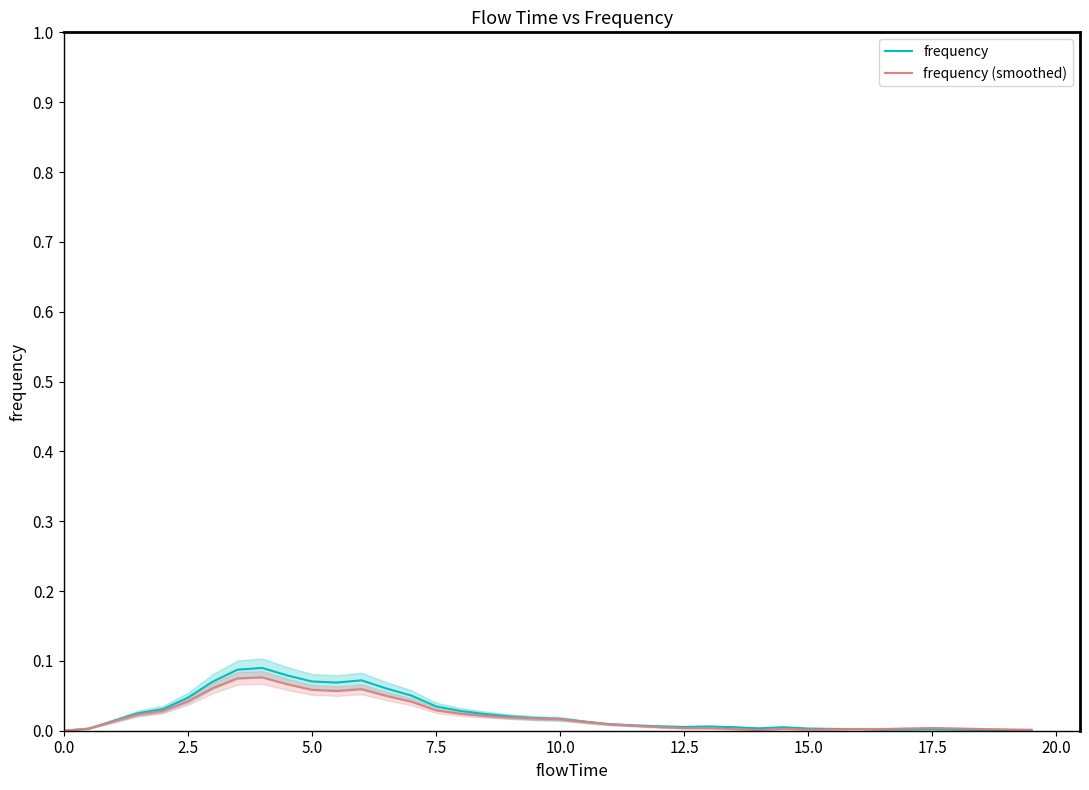

The frequency (smoothed) series shows 0.0 at 15.0. True or false?

True